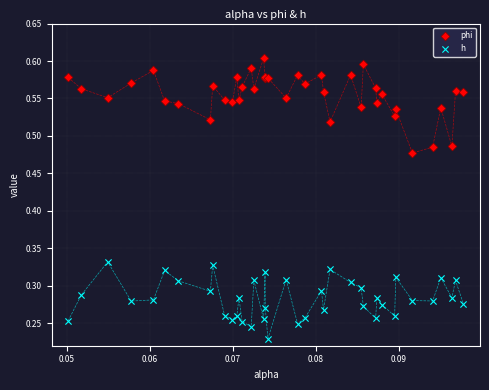

Which series reaches the maximum Y coordinate?

phi